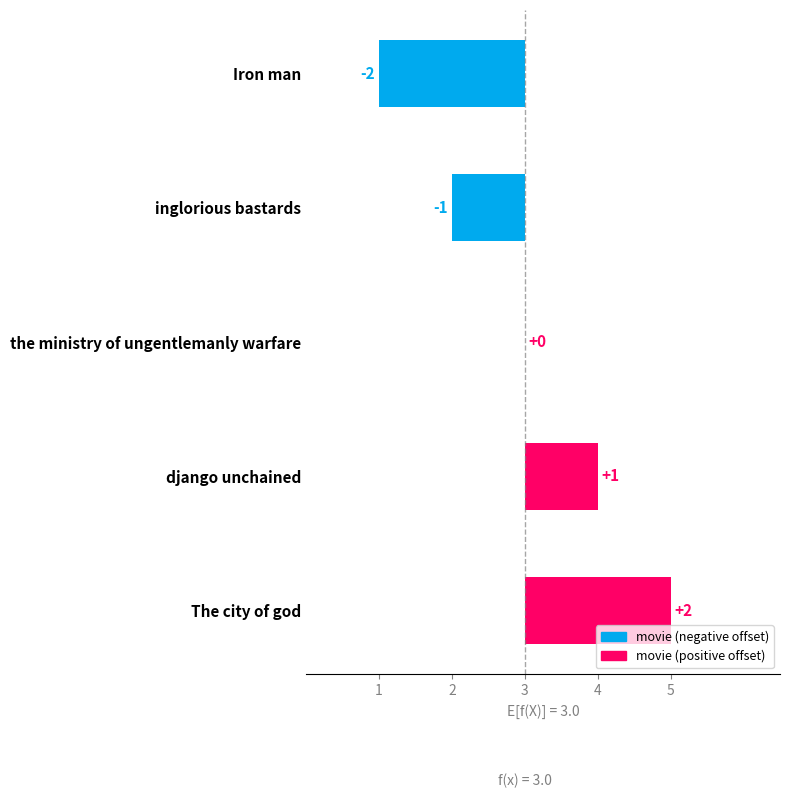

Reading left to right, list all the values displayed in this chart.

2	1	0	1	2